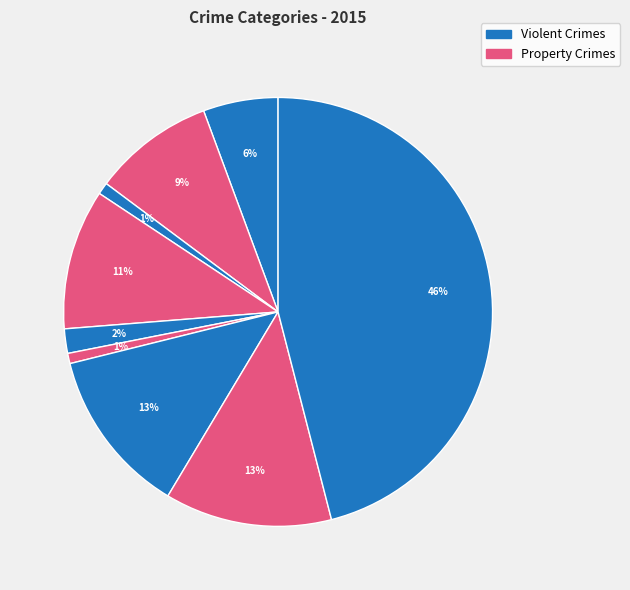

How many slices are in this pie chart?

9